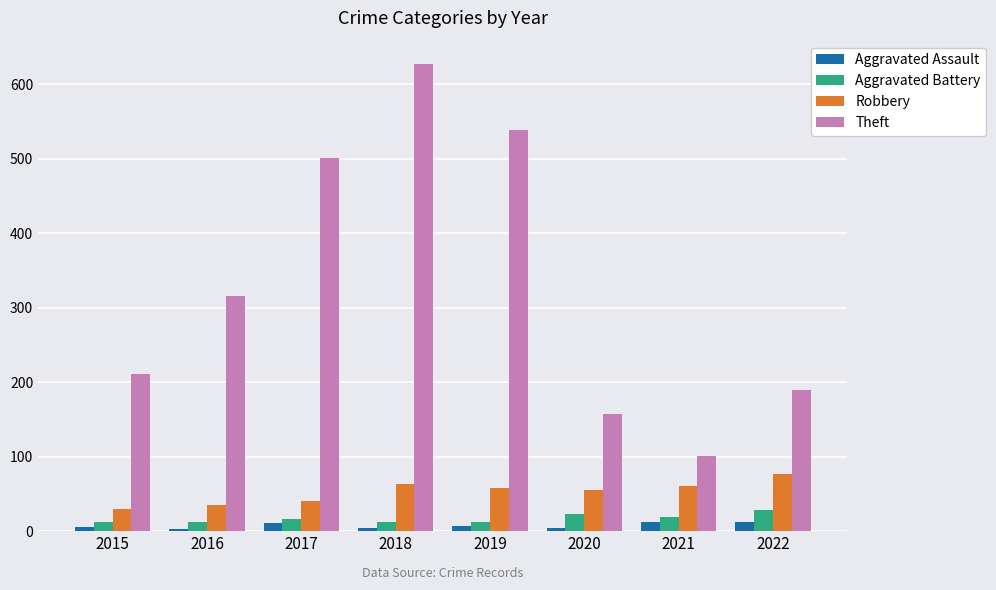

At 2022, list the series in order from largest to smallest.

Theft, Robbery, Aggravated Battery, Aggravated Assault